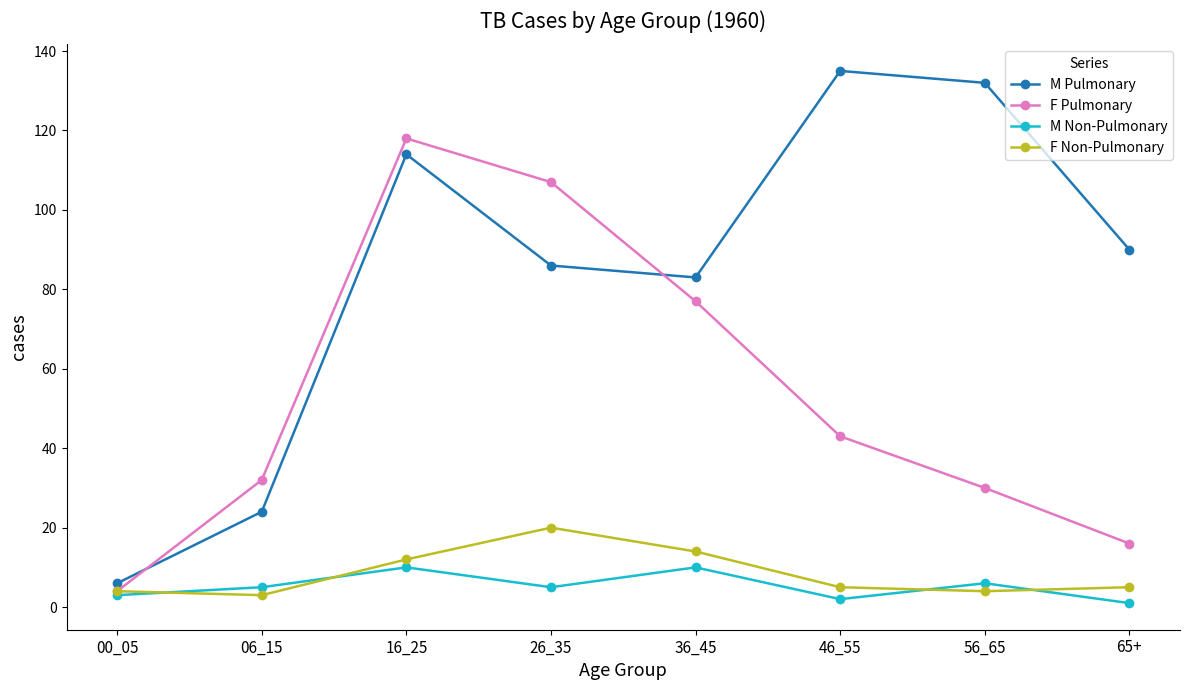

Count the number of data series in this chart.

4